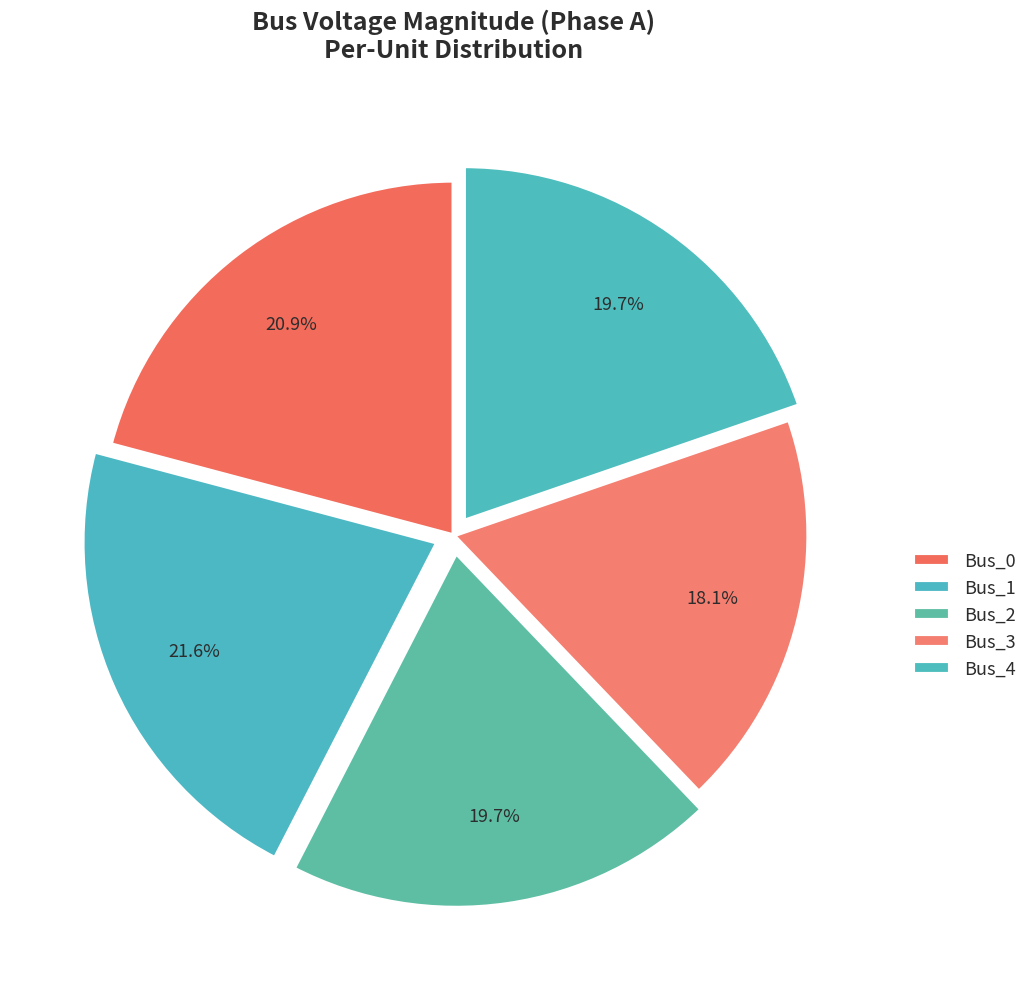

How many slices are in this pie chart?

5